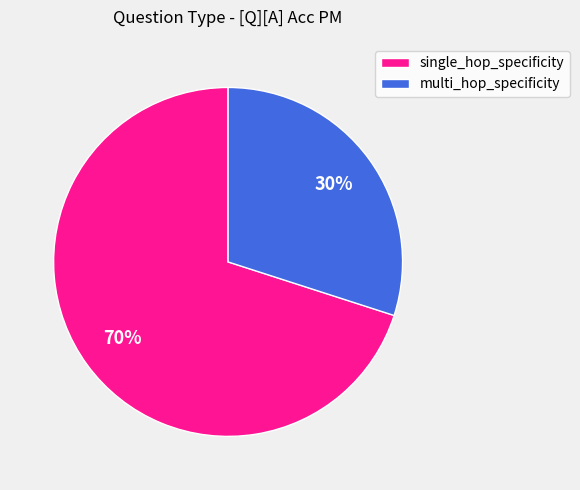

Between multi_hop_specificity and single_hop_specificity, which is larger?

single_hop_specificity